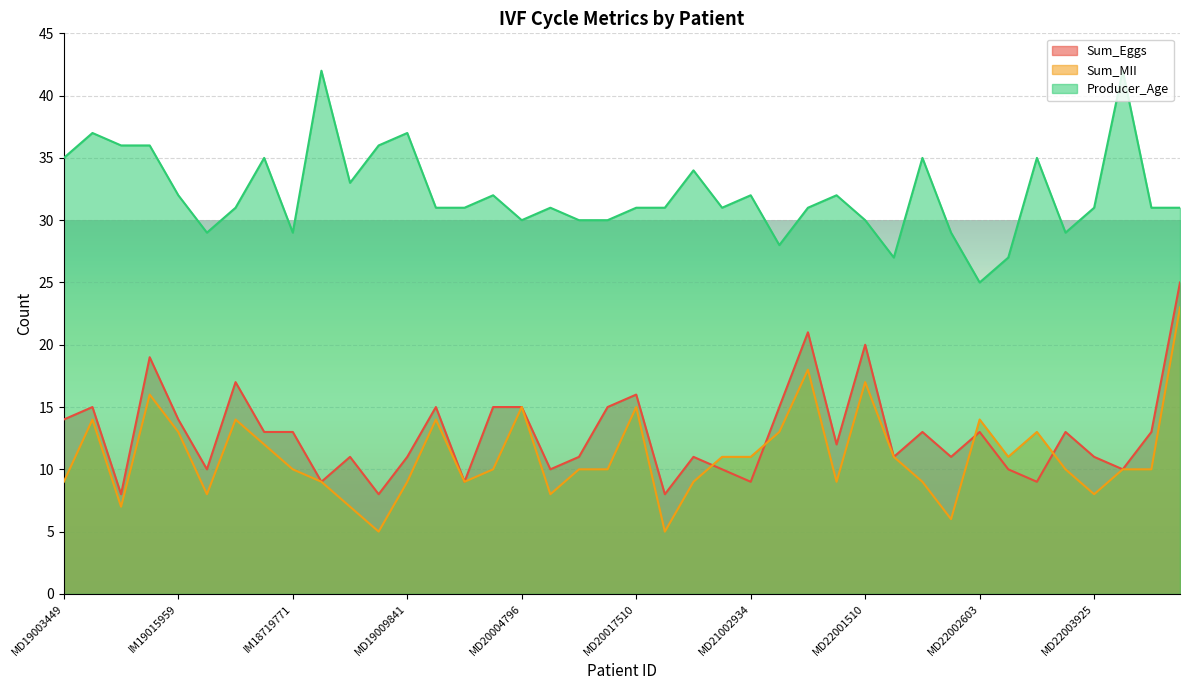

What is the sum of all Producer_Age values?

1285